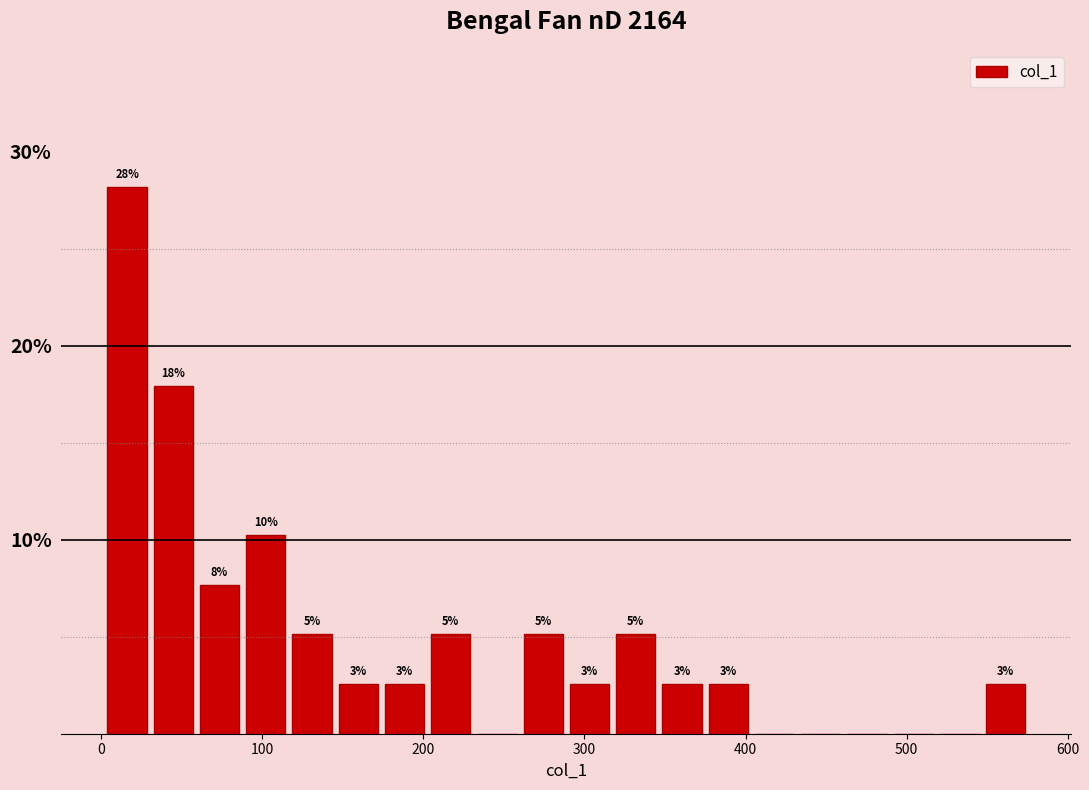

Read against the x-axis, roughly where is the centre of the tallest bar?

20